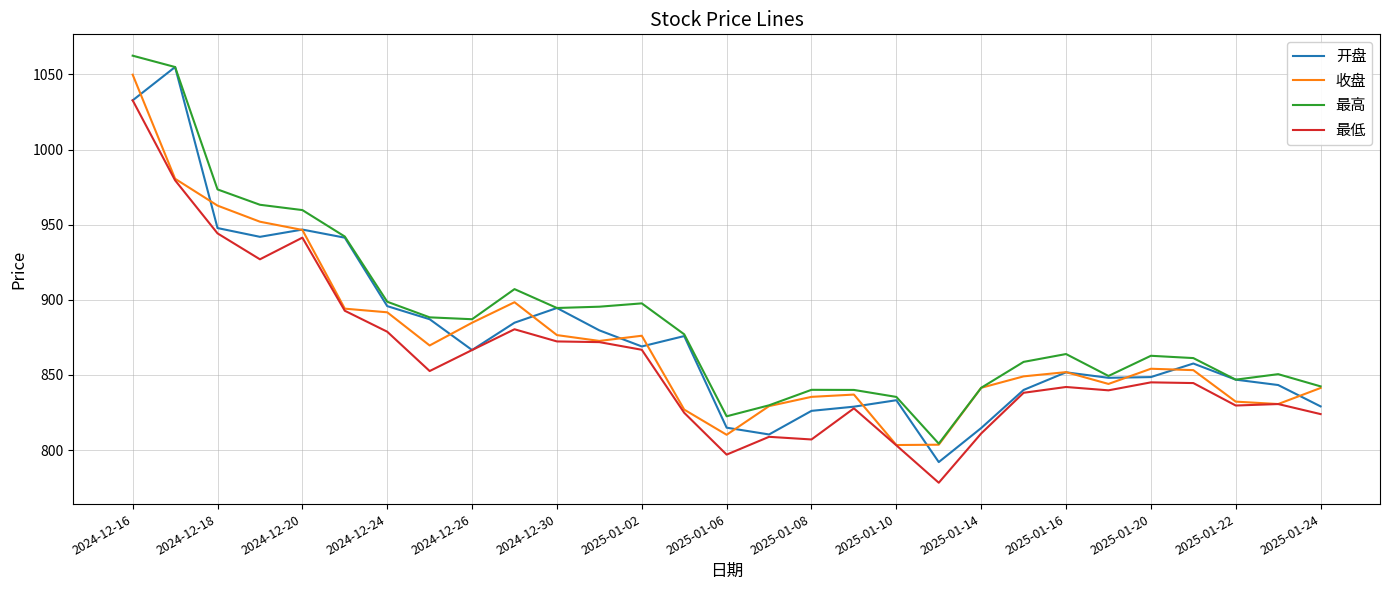

How many values in the 开盘 series exceed 857?

15